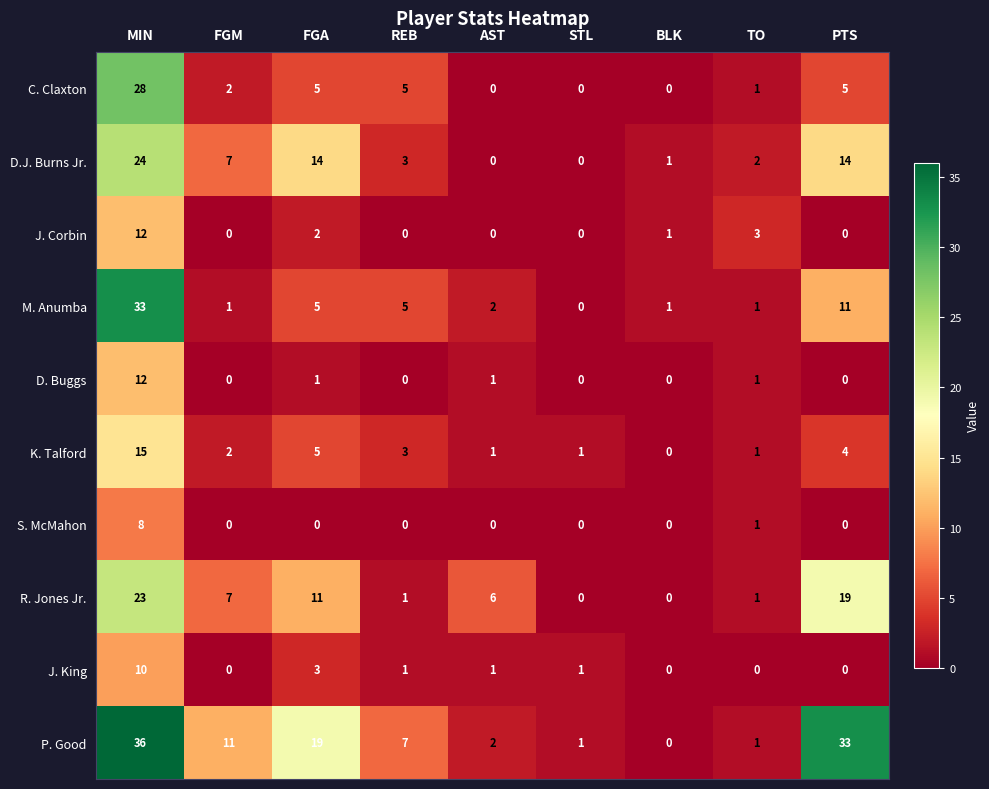

At how many categories does at least one series exceed 9?

4